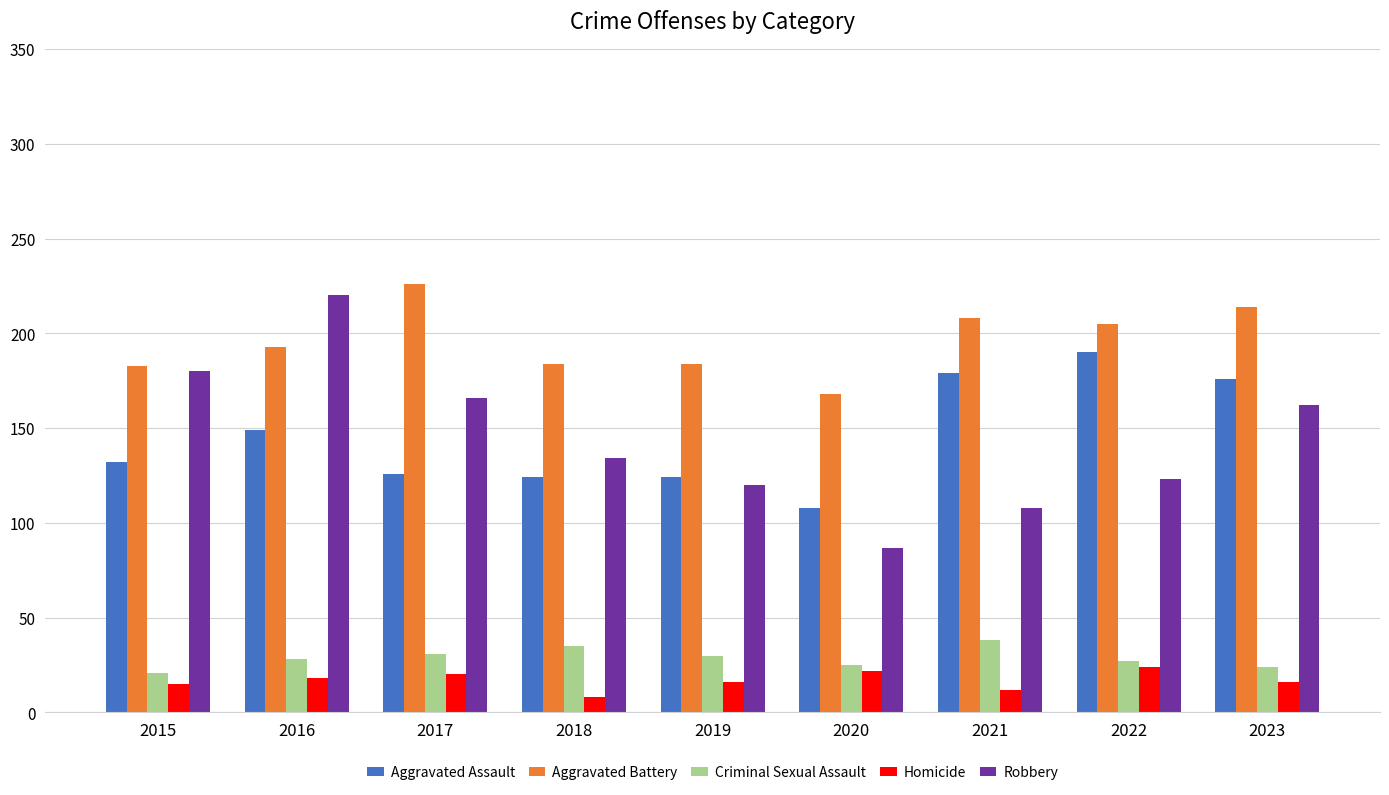

The value of Robbery at 2020 is 152. True or false?

False